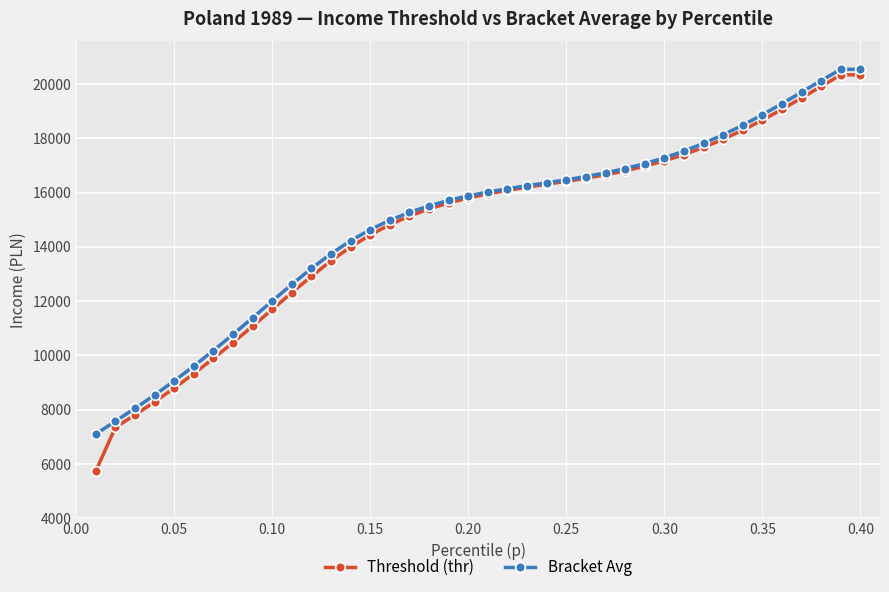

How many data points does each series have?

40